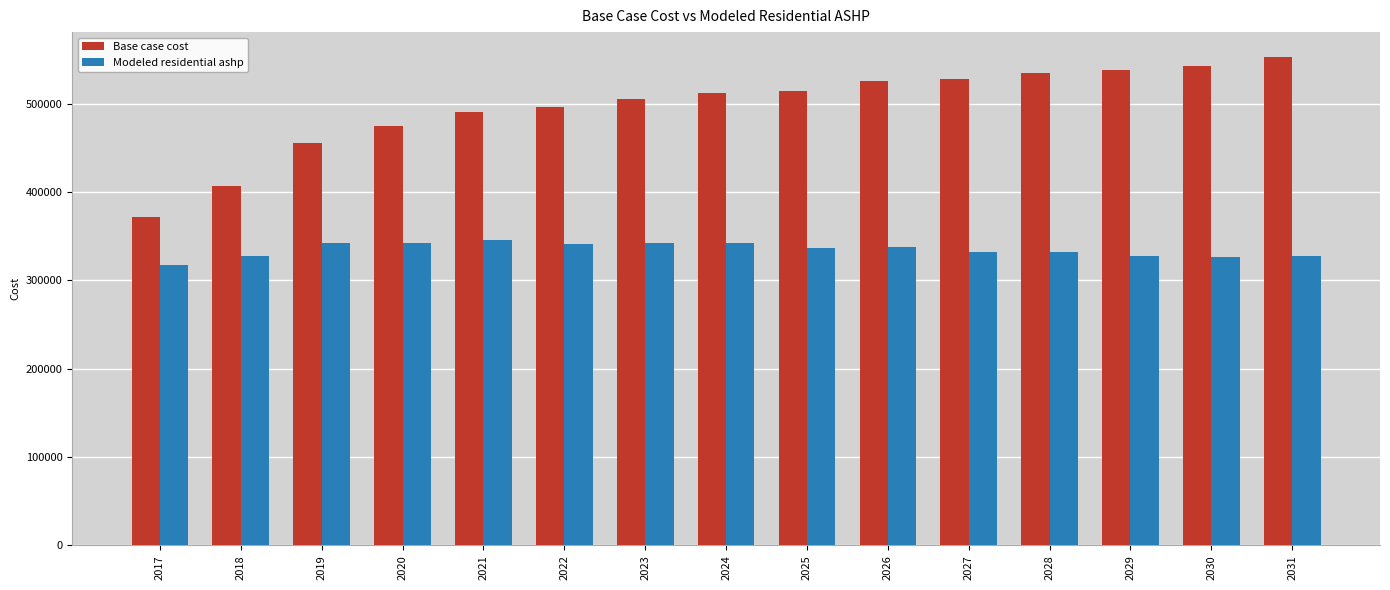

Which series has the largest range (max minus min)?

Base case cost